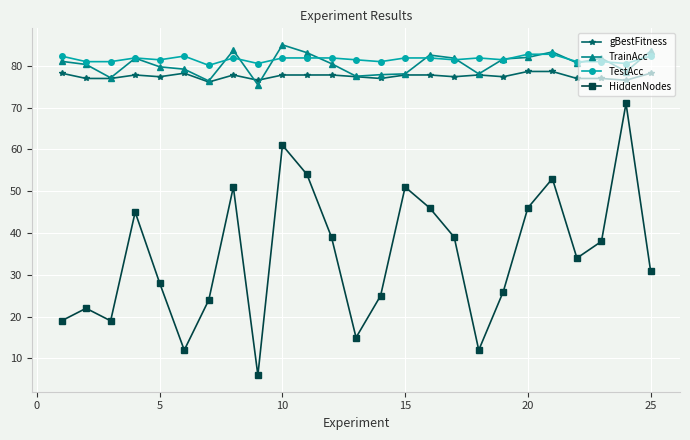

True or false: HiddenNodes and TestAcc intersect in this chart.

False